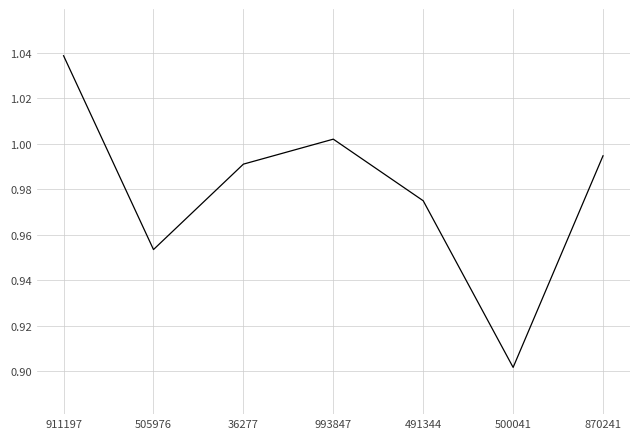

At which category does the data reach its first local peak?

993847